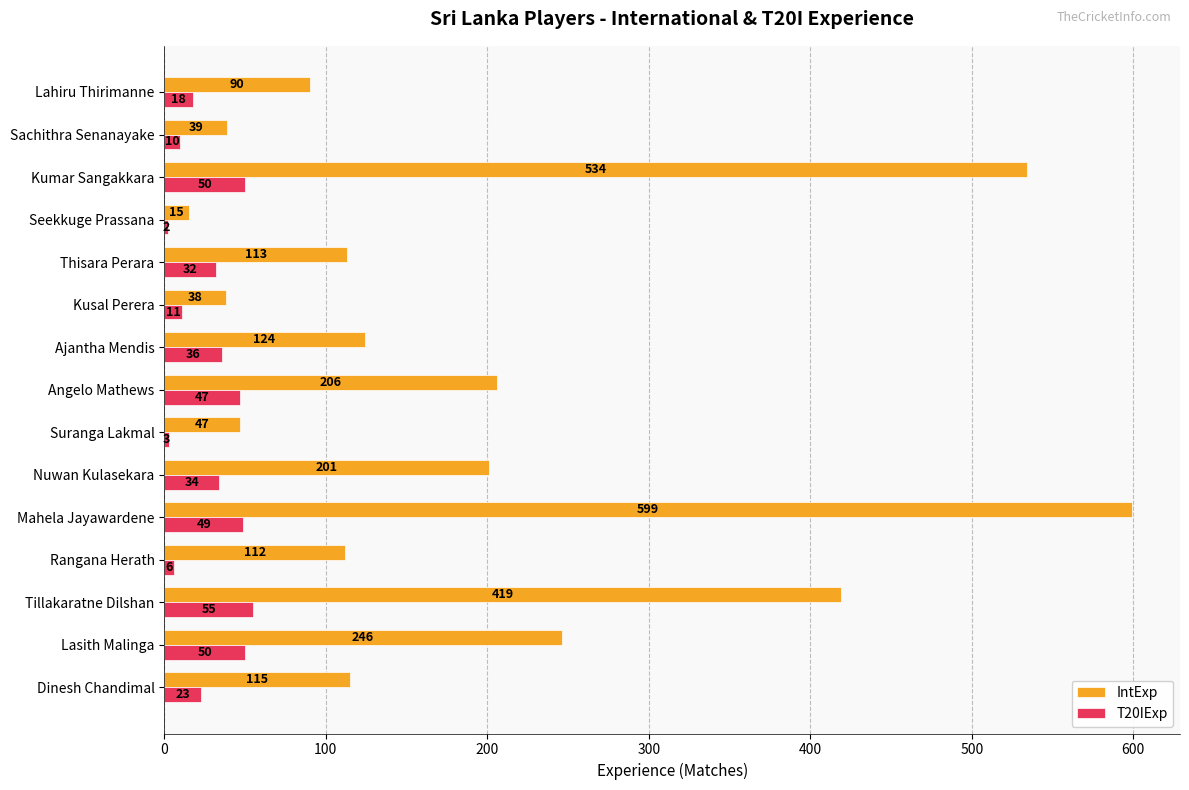

The value of T20IExp at Nuwan Kulasekara is 34. True or false?

True